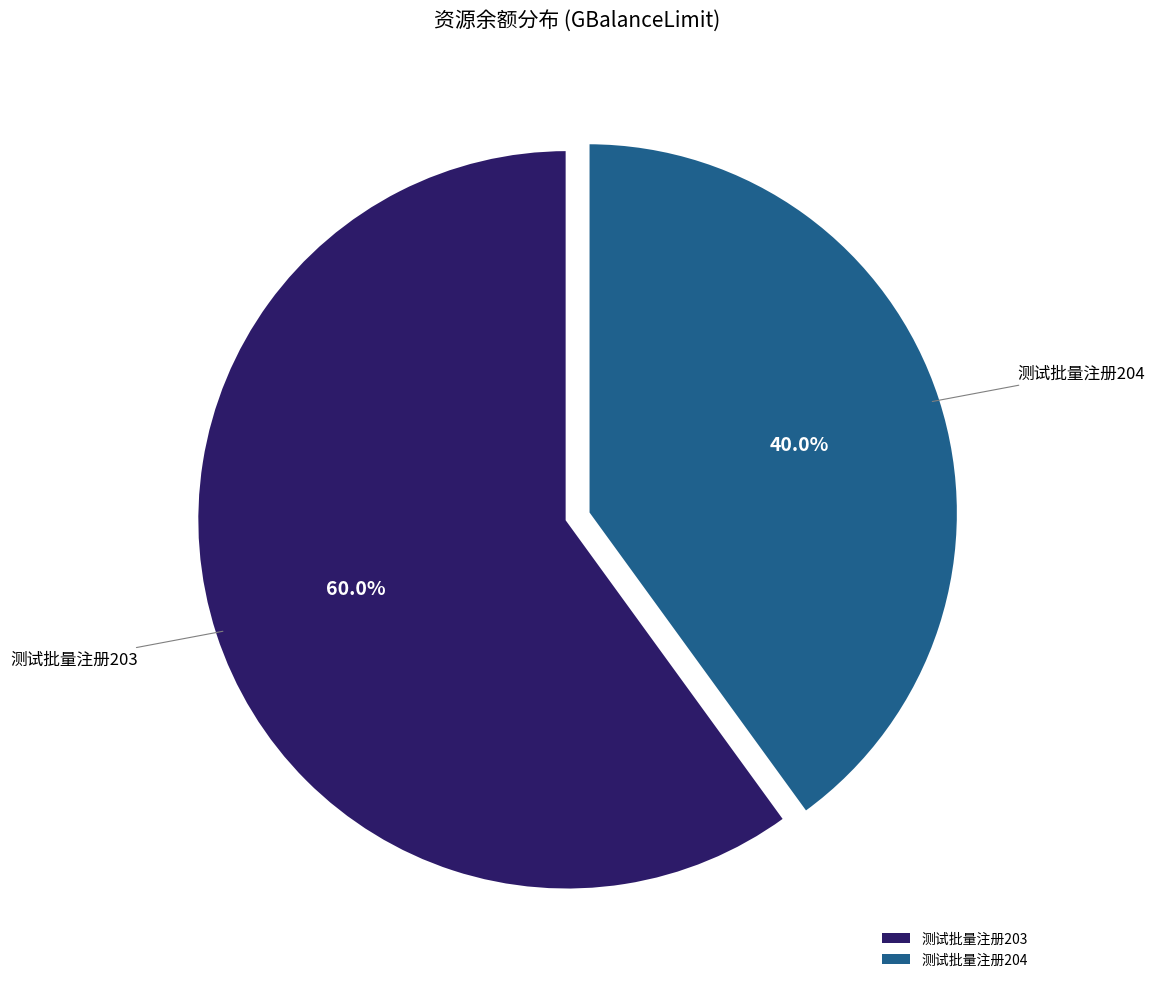

True or false: 测试批量注册204 accounts for 33% of the total.

False